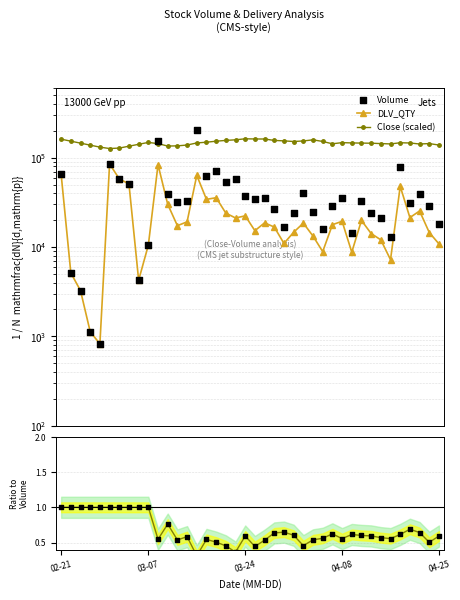

Which series reaches the maximum Y coordinate?

Volume